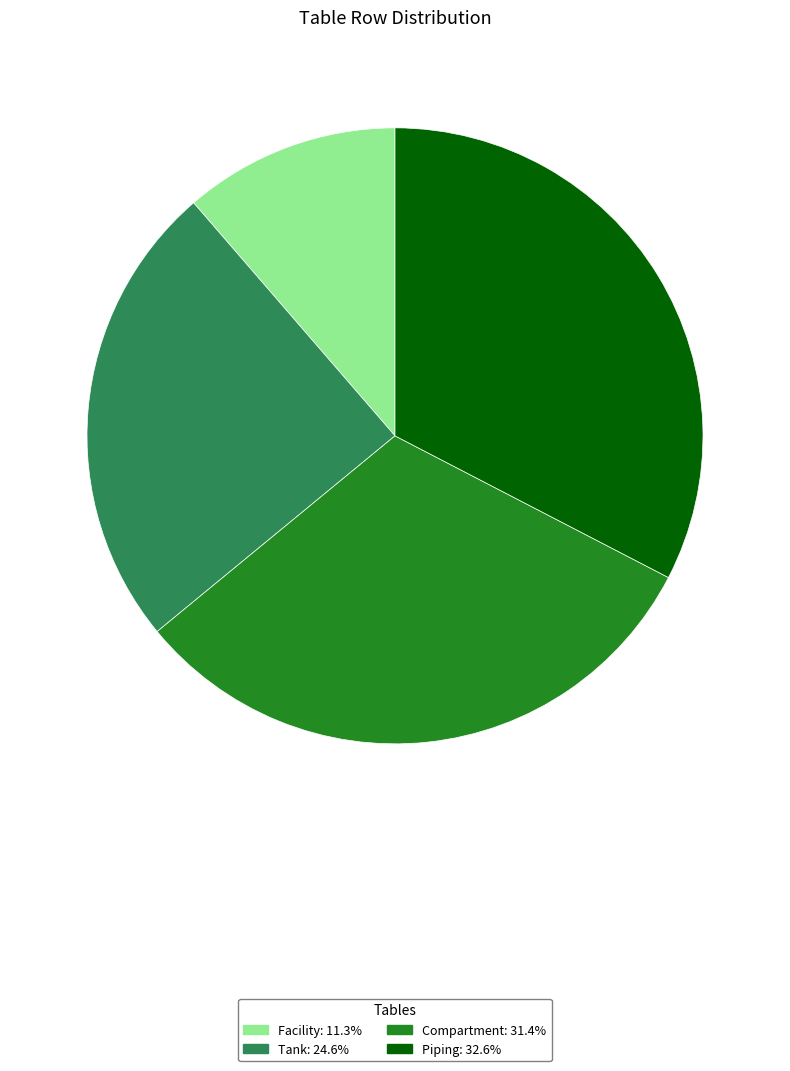

True or false: Compartment accounts for 21% of the total.

False